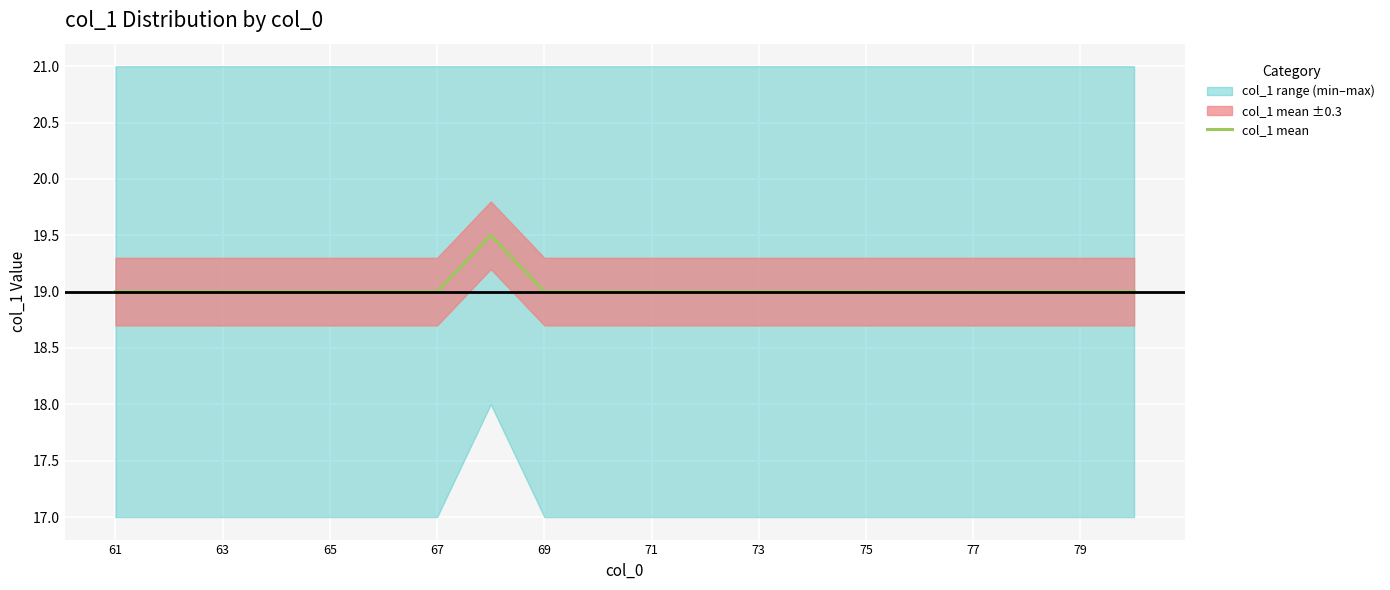

How many data points are above 19?

1